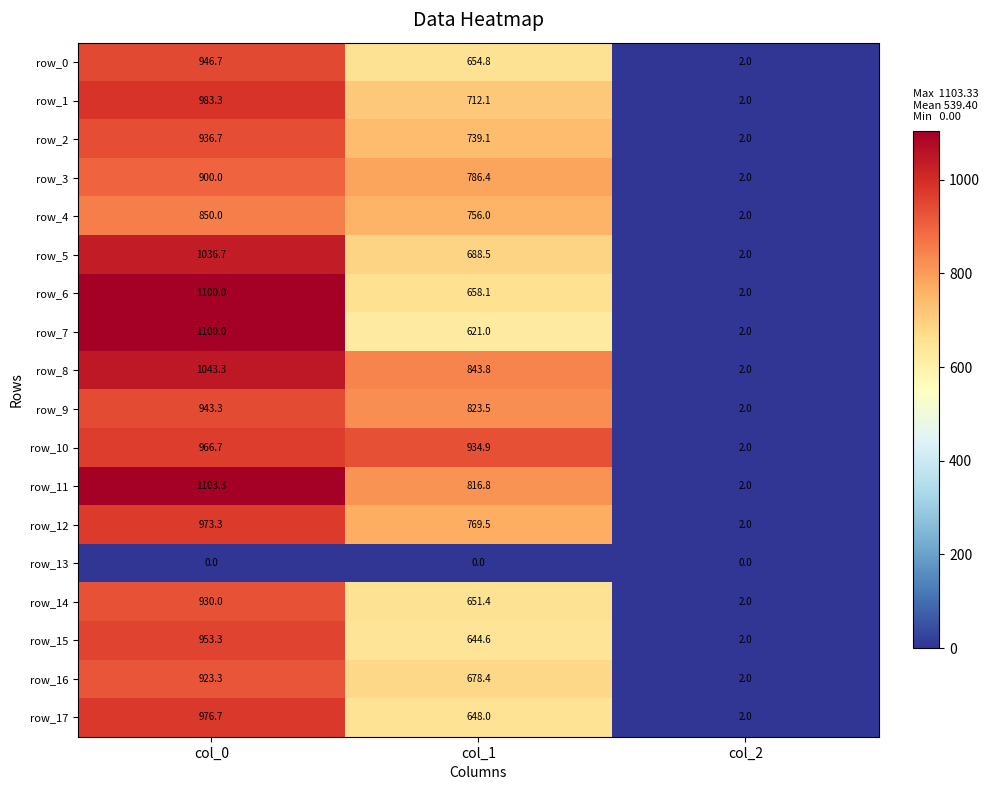

Is it true that row_16 equals 678.4 at col_1?

True